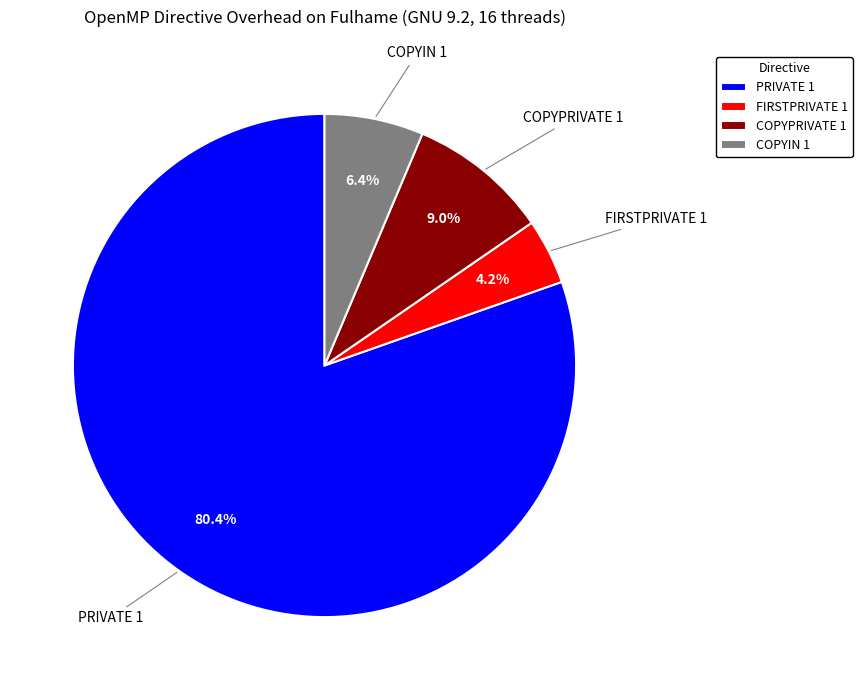

Approximately how many times larger is the value at PRIVATE 1 compared to COPYPRIVATE 1?

8.9